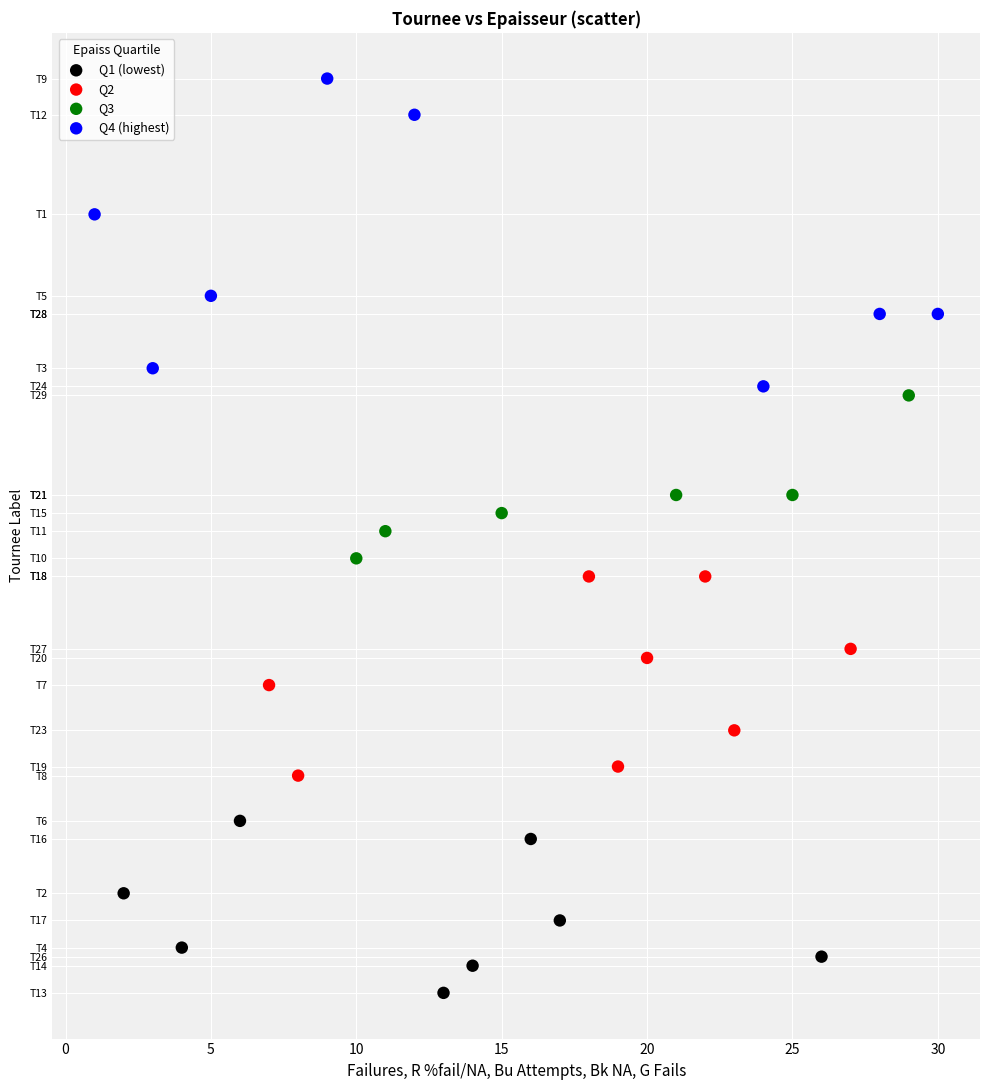

What are all the series names shown in the legend?

Q1 (lowest), Q2, Q3, Q4 (highest)